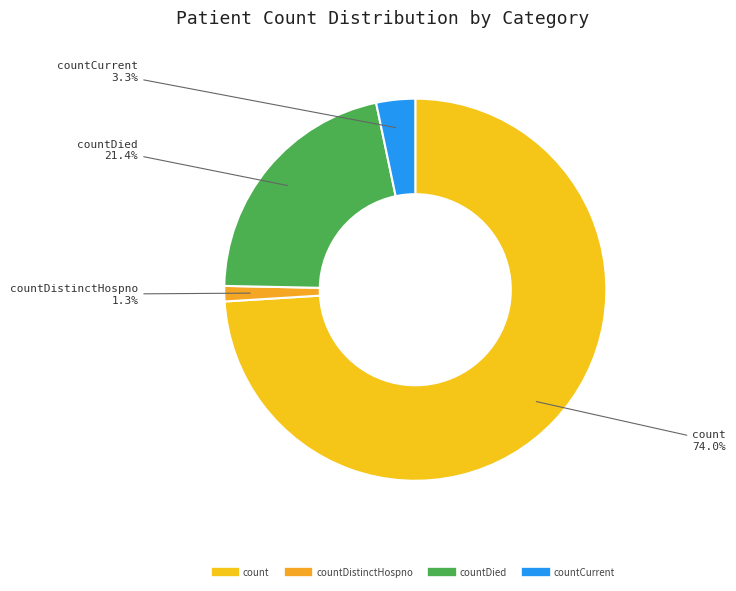

Which slice represents more than half of the pie?

count